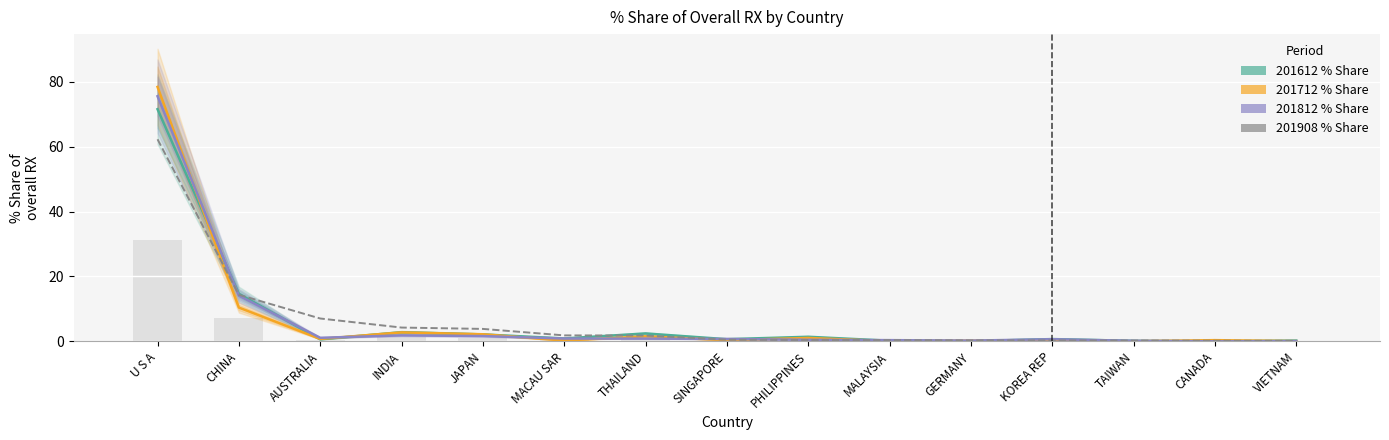

Reading left to right, list all the values displayed in this chart.

201612 % Share: U S A=71.5	CHINA=14.7	AUSTRALIA=0.7	INDIA=2.8	JAPAN=2.2	MACAU SAR=0.9	THAILAND=2.5	SINGAPORE=0.7	PHILIPPINES=1.4	MALAYSIA=0.2	GERMANY=0.1	KOREA REP=0.7	TAIWAN=0.2	CANADA=0.0	VIETNAM=0.3
201712 % Share: U S A=78.4	CHINA=10.4	AUSTRALIA=0.8	INDIA=2.8	JAPAN=2.2	MACAU SAR=0.3	THAILAND=1.6	SINGAPORE=0.4	PHILIPPINES=1.1	MALAYSIA=0.1	GERMANY=0.2	KOREA REP=0.1	TAIWAN=0.1	CANADA=0.4	VIETNAM=0.1
201812 % Share: U S A=75.5	CHINA=14.1	AUSTRALIA=1.1	INDIA=1.9	JAPAN=1.6	MACAU SAR=0.9	THAILAND=0.9	SINGAPORE=0.8	PHILIPPINES=0.5	MALAYSIA=0.4	GERMANY=0.2	KOREA REP=0.7	TAIWAN=0.2	CANADA=0.0	VIETNAM=0.1
201908 % Share: U S A=62.3	CHINA=14.4	AUSTRALIA=7.1	INDIA=4.3	JAPAN=3.9	MACAU SAR=1.9	THAILAND=1.8	SINGAPORE=0.5	PHILIPPINES=0.4	MALAYSIA=0.4	GERMANY=0.3	KOREA REP=0.3	TAIWAN=0.3	CANADA=0.2	VIETNAM=0.2